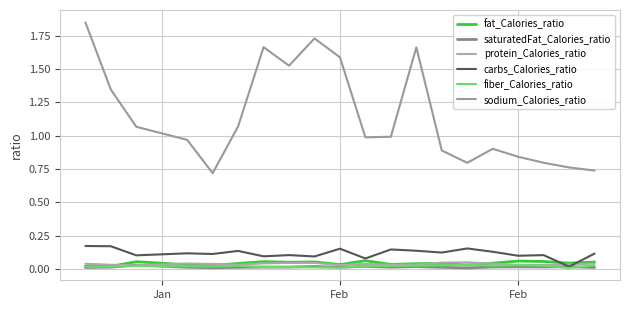

Does the chart have visible grid lines?

Yes